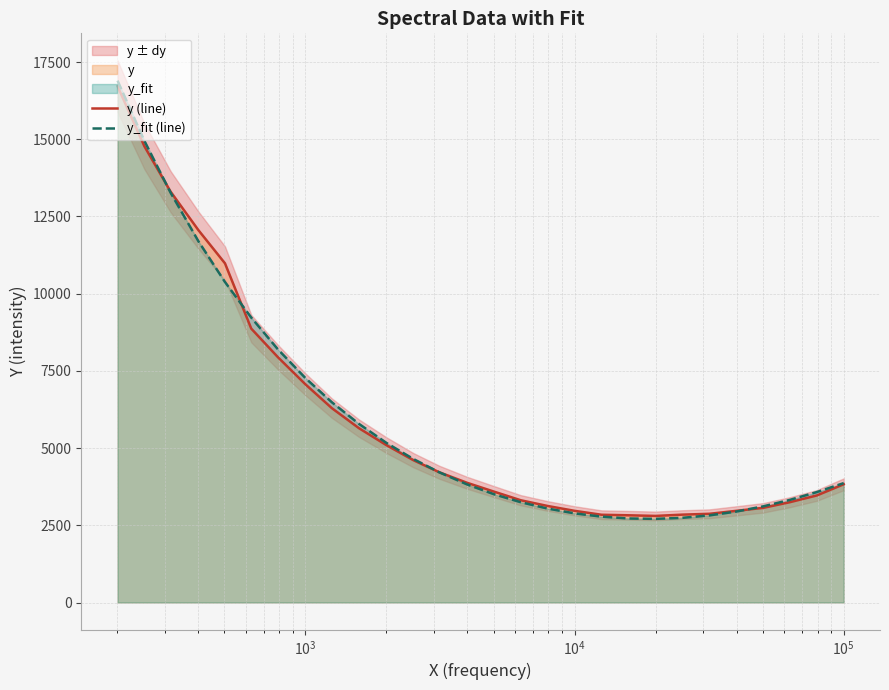

True or false: y_fit (line) has a value of 9438.3 at $\mathdefault{10^{2}}$.

False